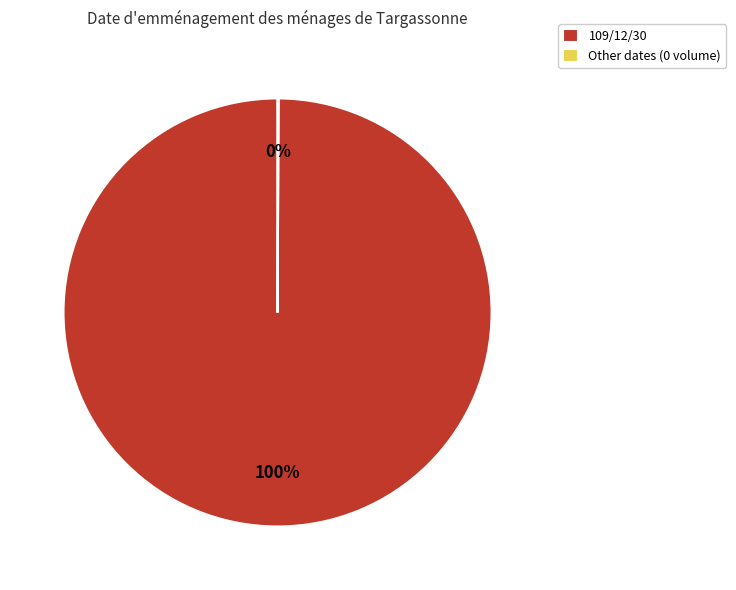

What is the majority slice?

109/12/30